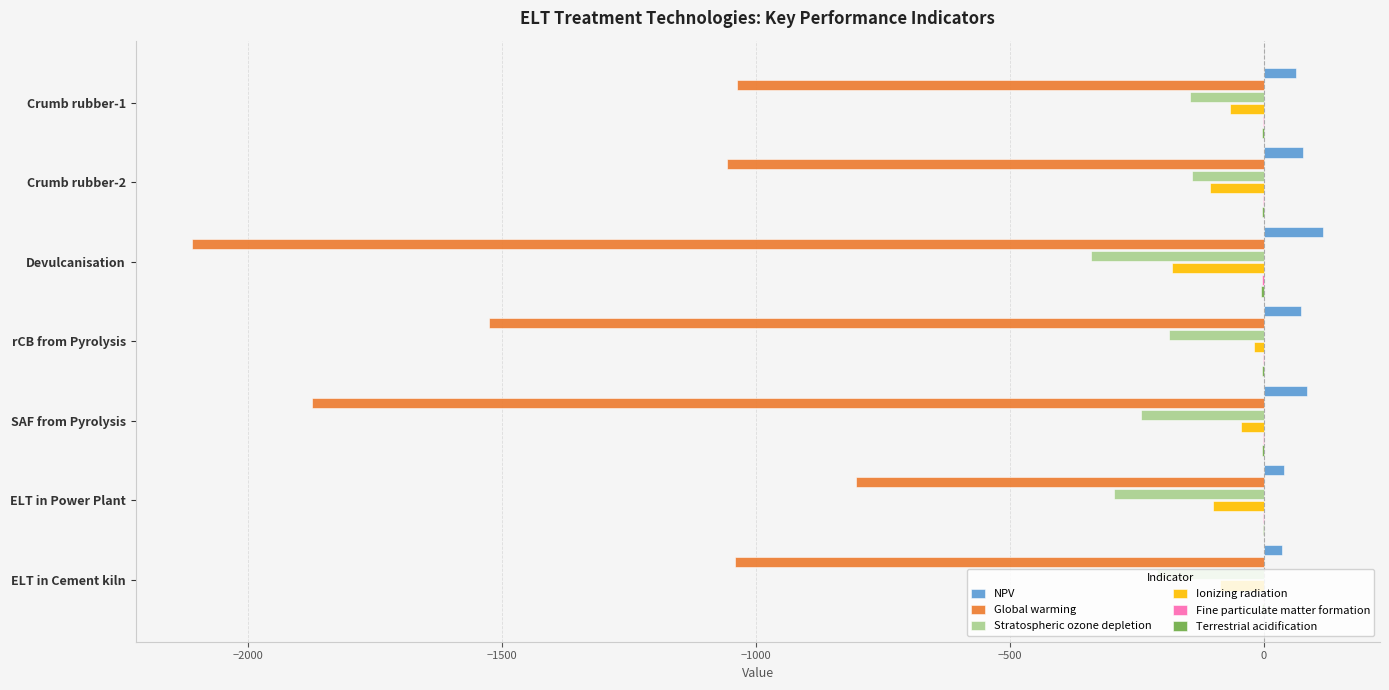

Which series has the largest range (max minus min)?

Global warming